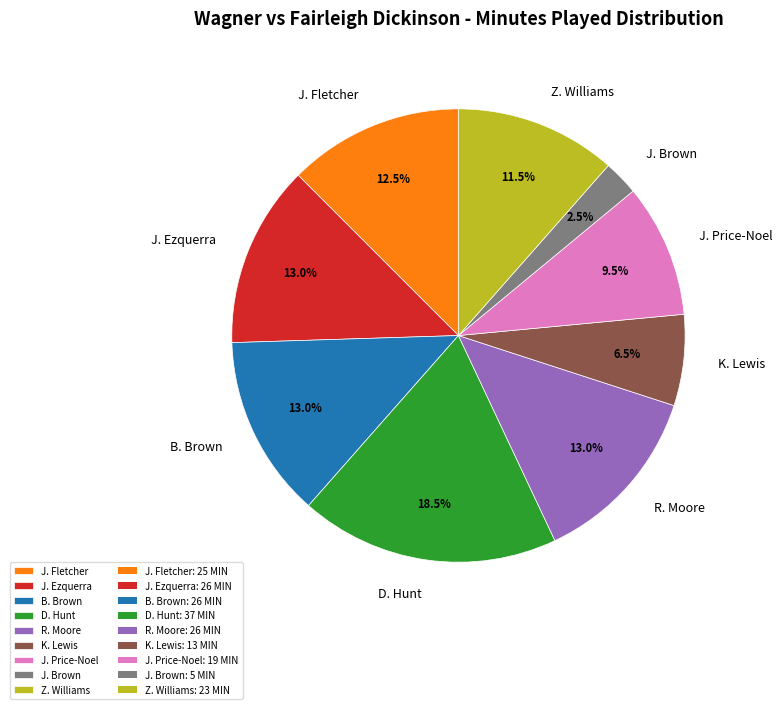

Which has a higher value, J. Fletcher or J. Price-Noel?

J. Fletcher